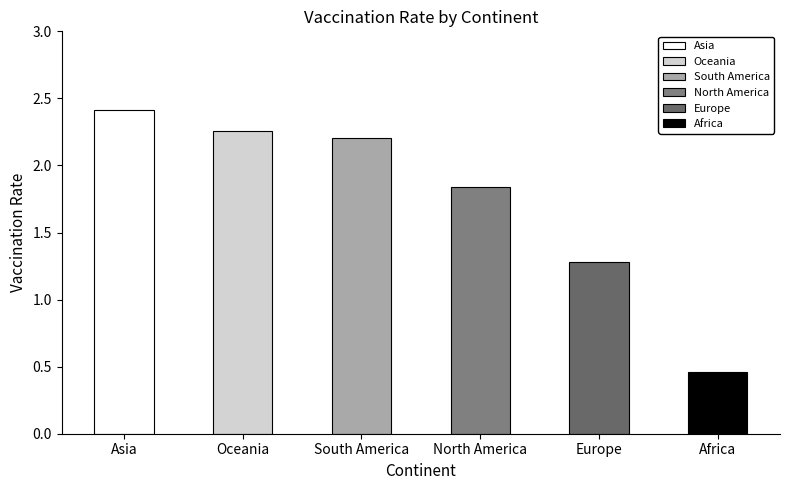

Count the number of categories in the chart.

6